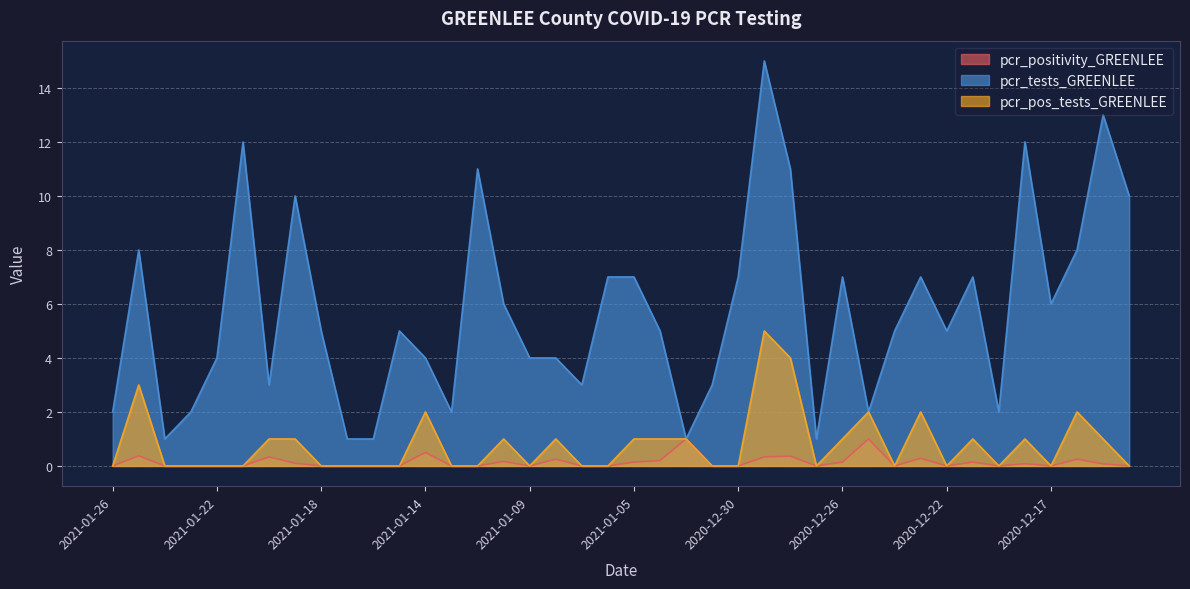

Count the number of data series in this chart.

3